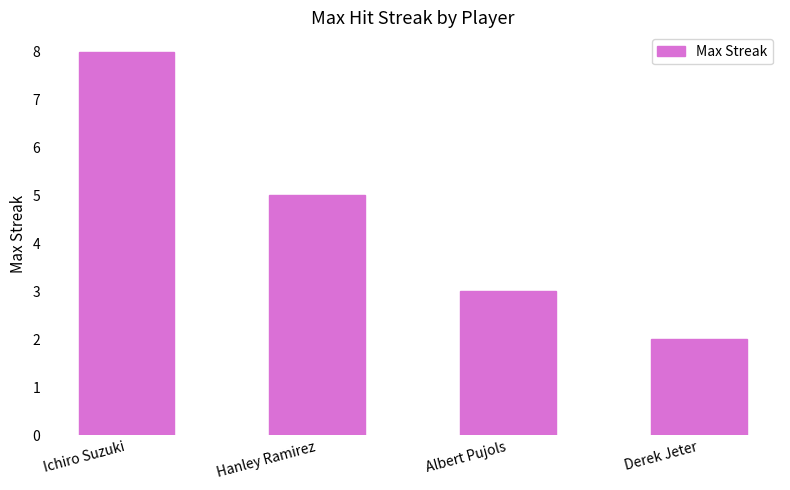

What is the difference between the maximum and minimum values?

6